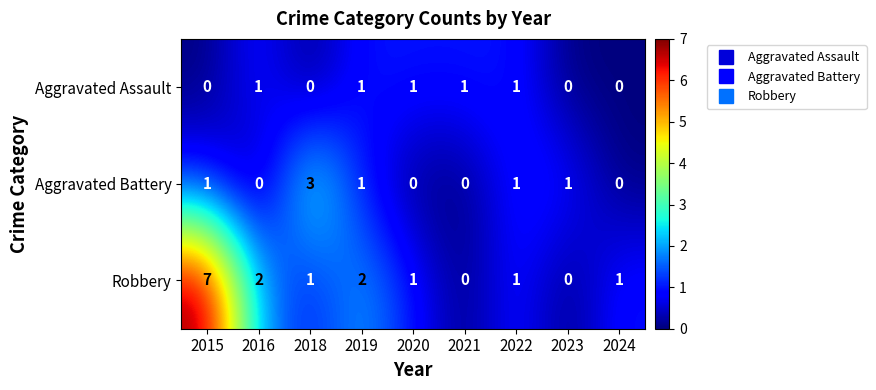

Reading left to right, list all the values displayed in this chart.

Aggravated Assault: 2015=0	2016=1	2018=0	2019=1	2020=1	2021=1	2022=1	2023=0	2024=0
Aggravated Battery: 2015=1	2016=0	2018=3	2019=1	2020=0	2021=0	2022=1	2023=1	2024=0
Robbery: 2015=7	2016=2	2018=1	2019=2	2020=1	2021=0	2022=1	2023=0	2024=1